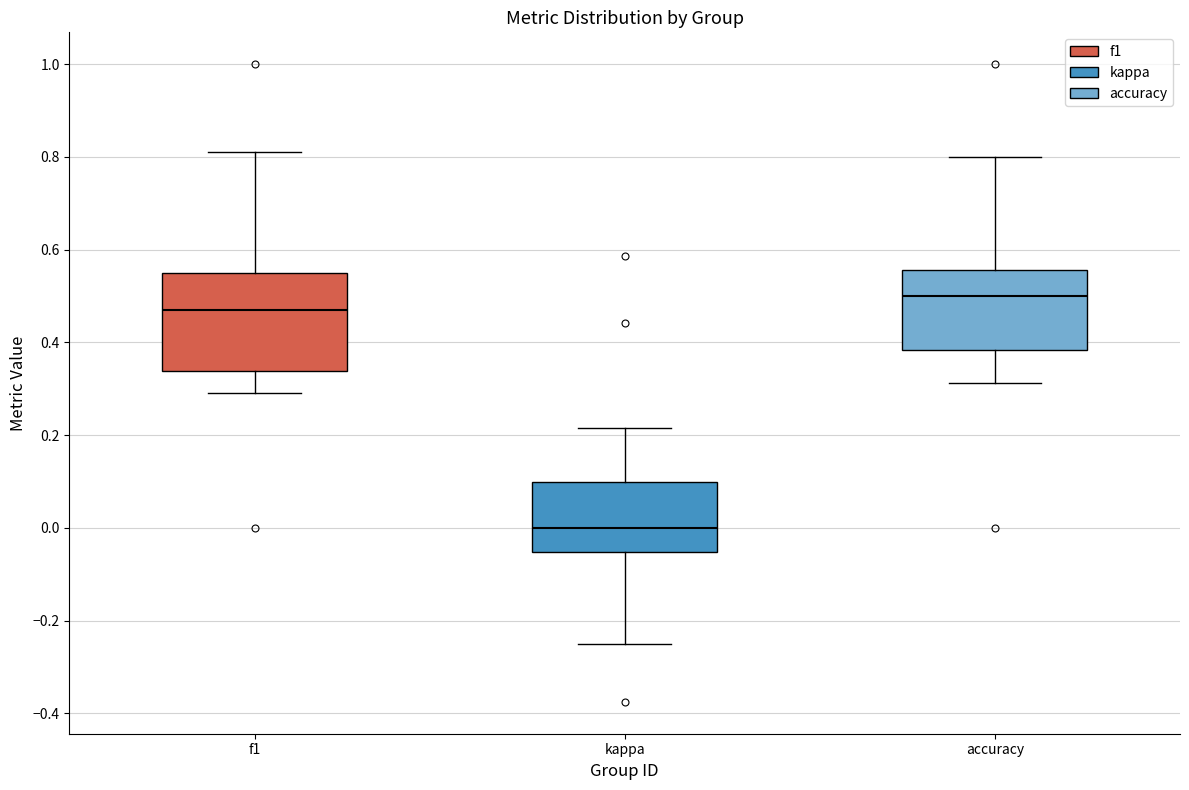

Reading left to right, read every box against the y-axis: the position of its median line, the range the box covers, and the ends of its whiskers. The values are not printed on the chart, so give them approximately, as read against the axis.

f1: median 0.48, box 0.34 to 0.54, whiskers 0.30 to 0.82
kappa: median 0.00, box -0.06 to 0.10, whiskers -0.24 to 0.22
accuracy: median 0.50, box 0.38 to 0.56, whiskers 0.32 to 0.80